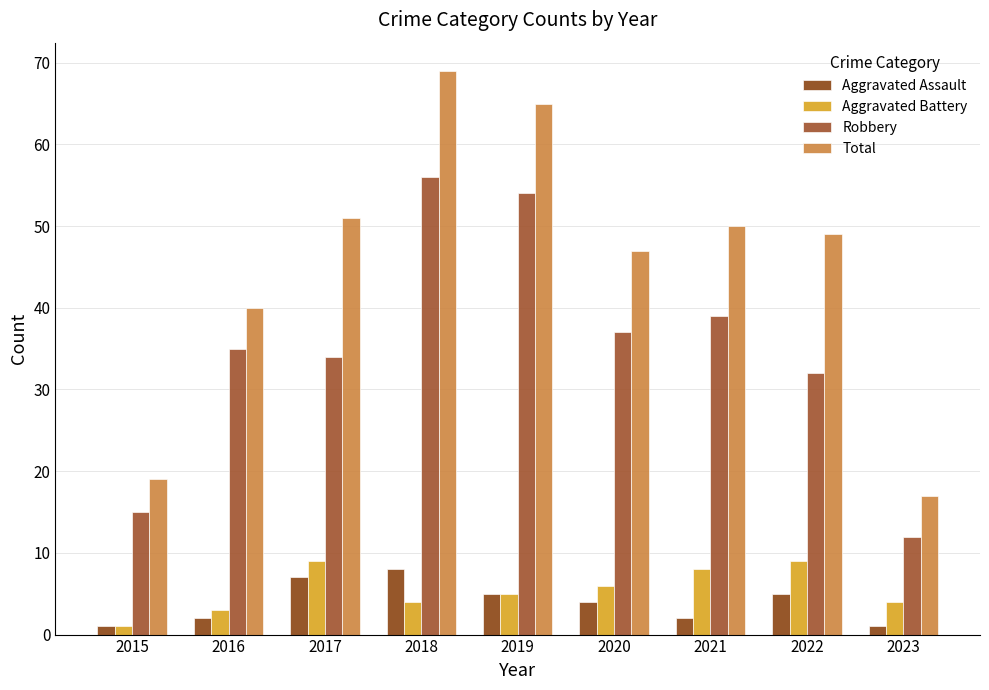

Which series has the largest total across all categories?

Total